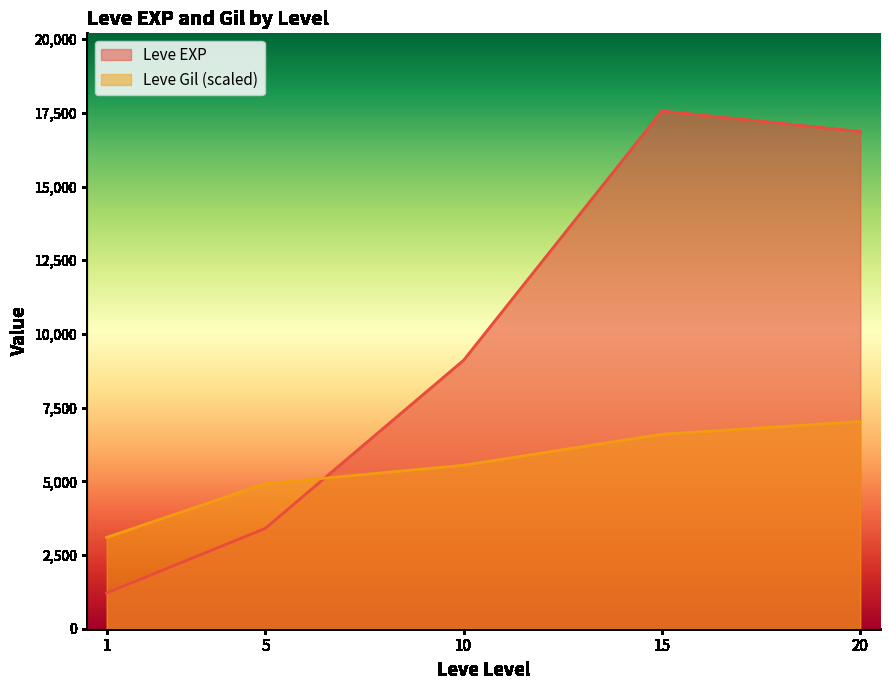

What is the difference between the maximum and minimum values in the Leve Gil (scaled) series?

3927.3